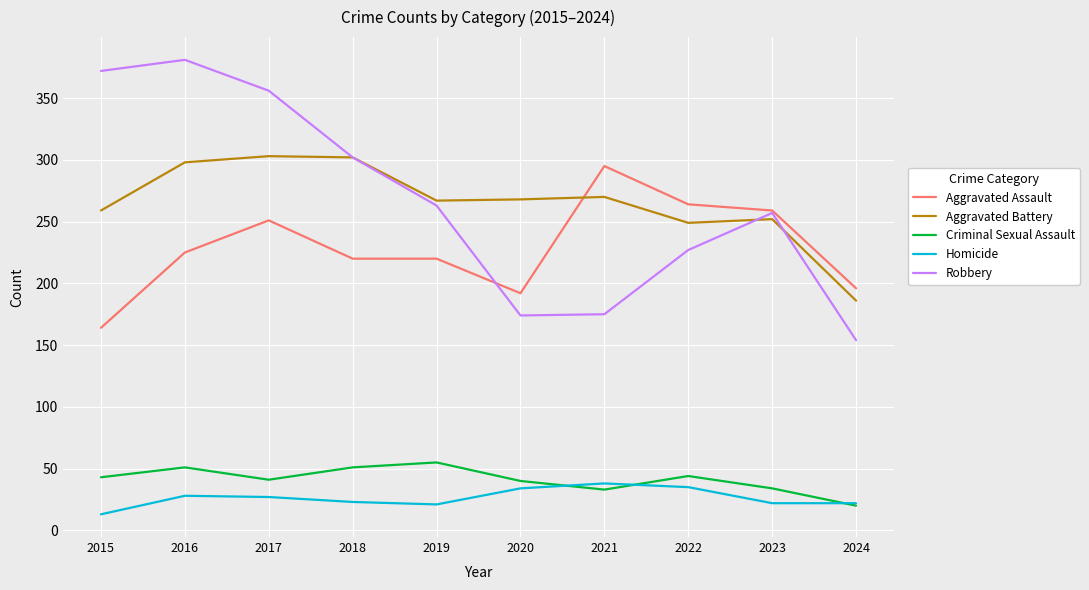

At which label does Robbery first exceed 263?

2015